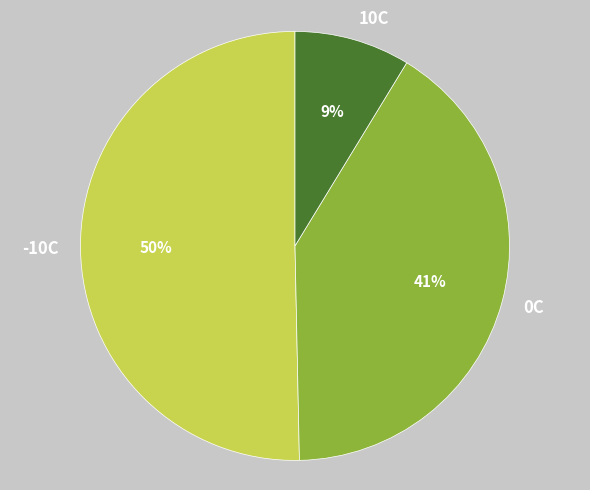

Which has a higher value, 10C or -10C?

-10C